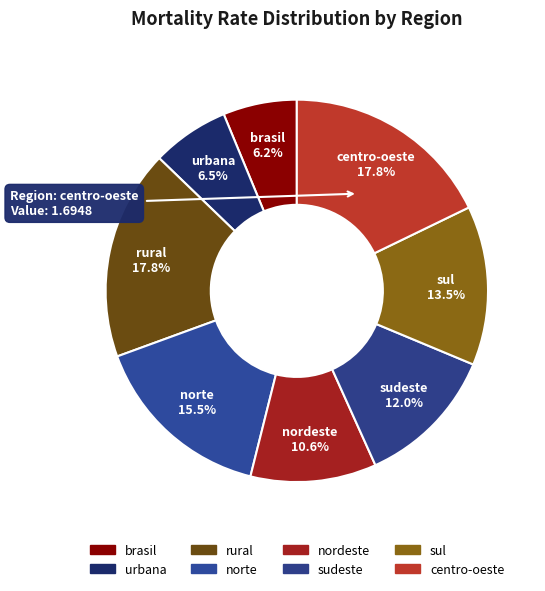

Which has a higher value, nordeste or brasil?

nordeste